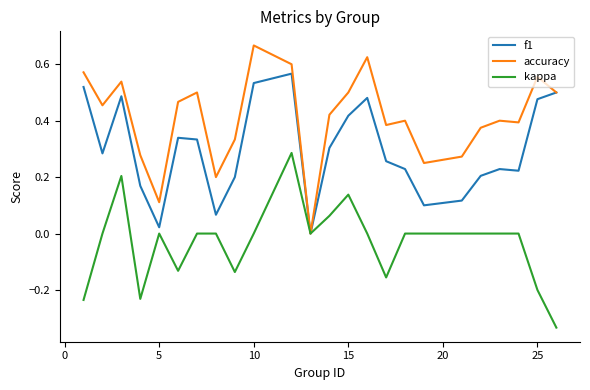

Which series has the widest spread of values?

accuracy